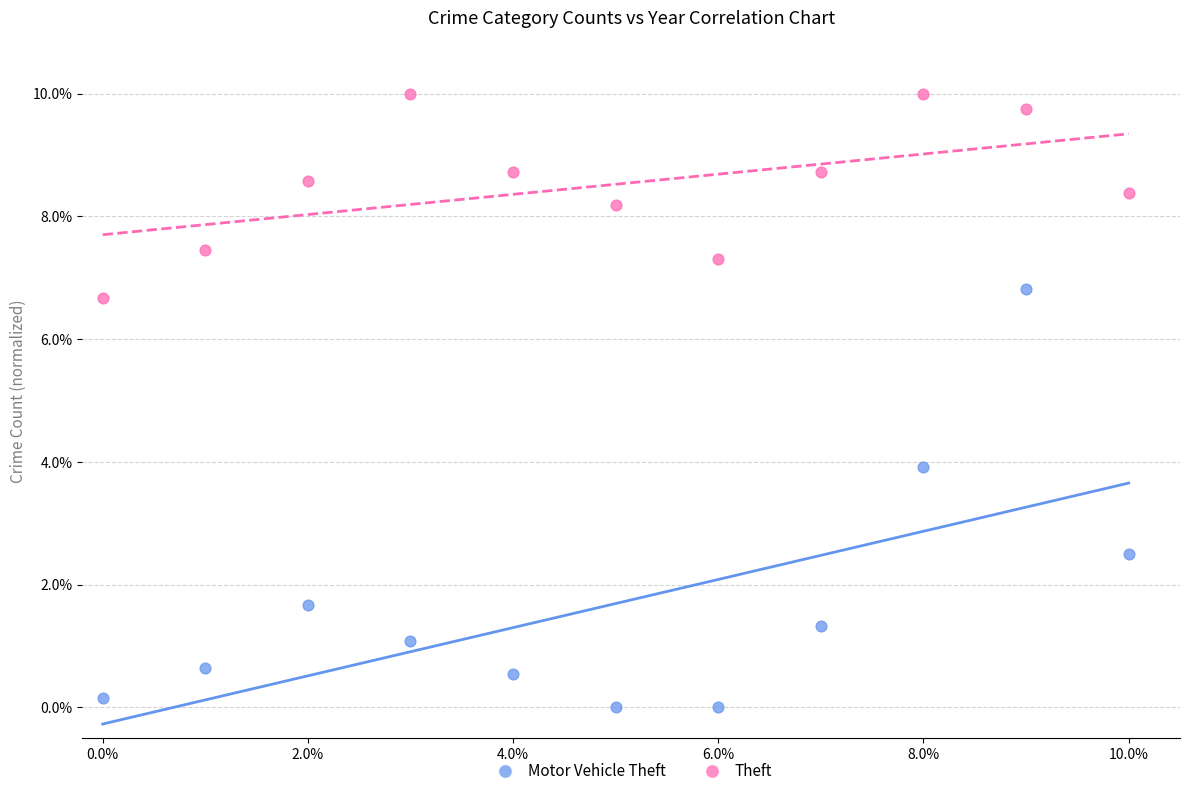

Which series has the widest spread of Y values?

Motor Vehicle Theft